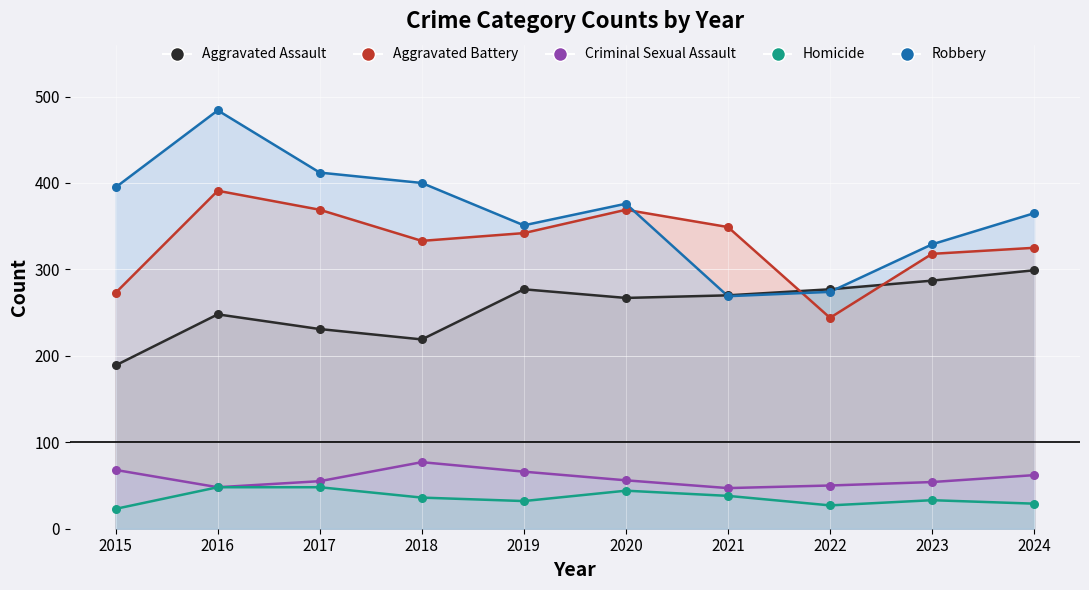

Which series has the largest Y range (max minus min)?

Robbery